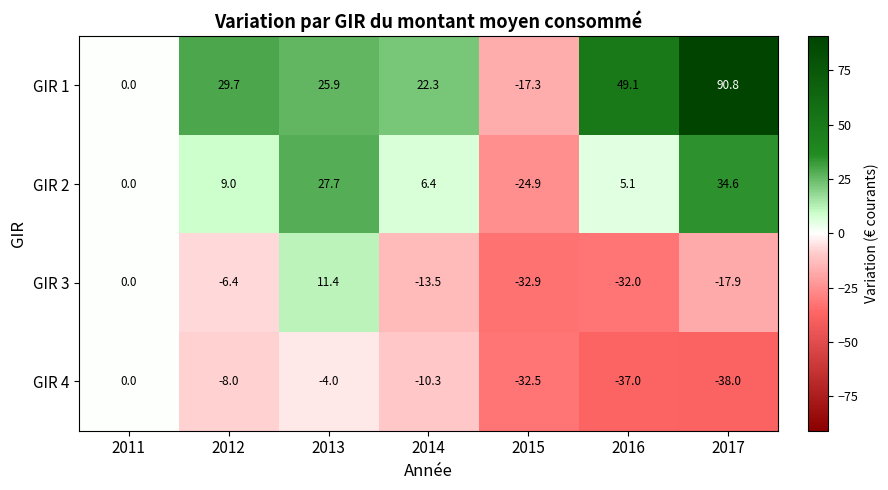

How many values in the GIR 4 series exceed -10?

3